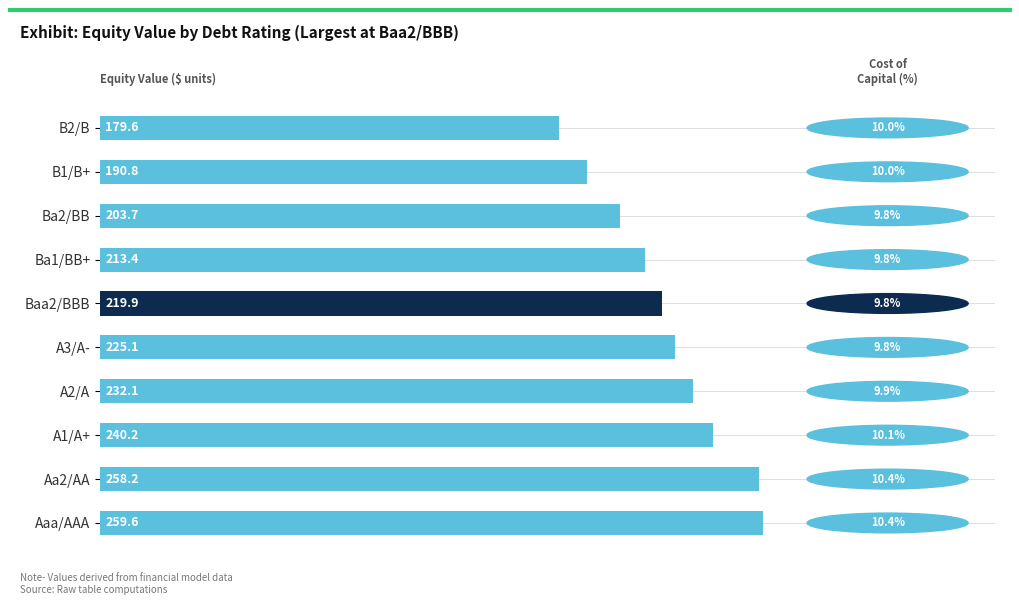

What is the sum of all values?

2222.6